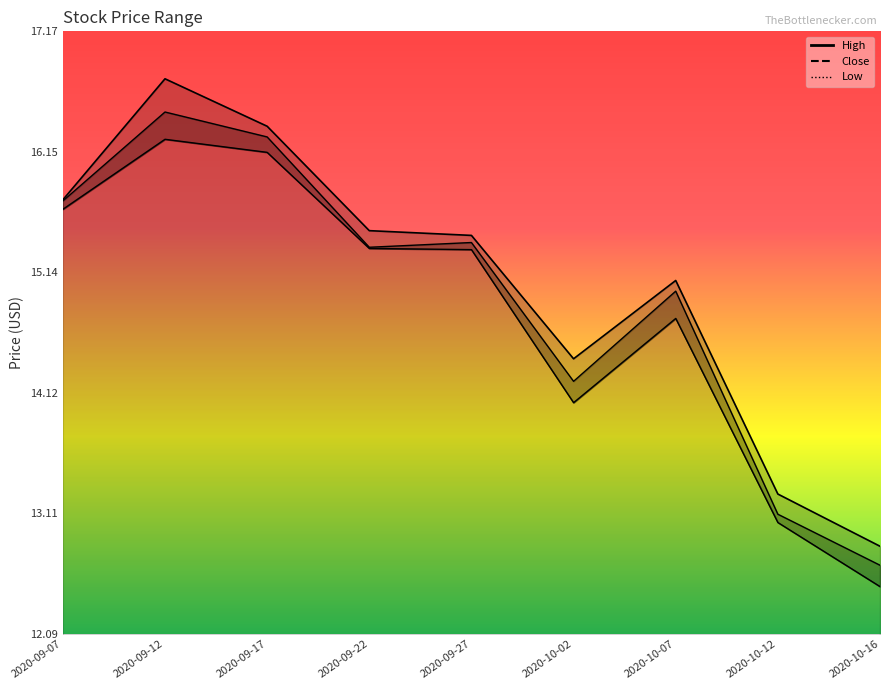

What is the label of the 7th point from the left?

2020-10-07